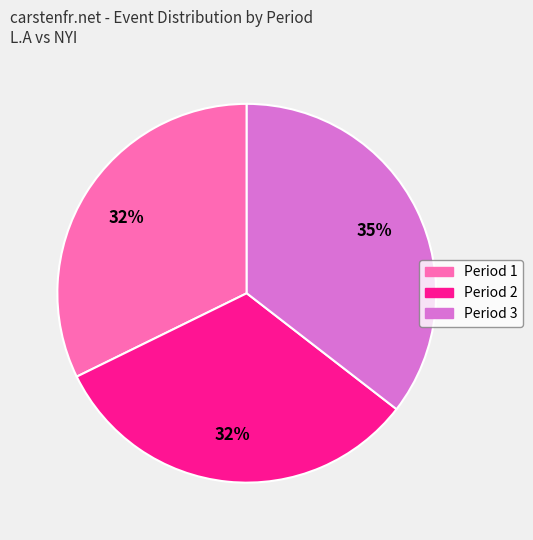

Is Period 2 the majority of the pie?

No